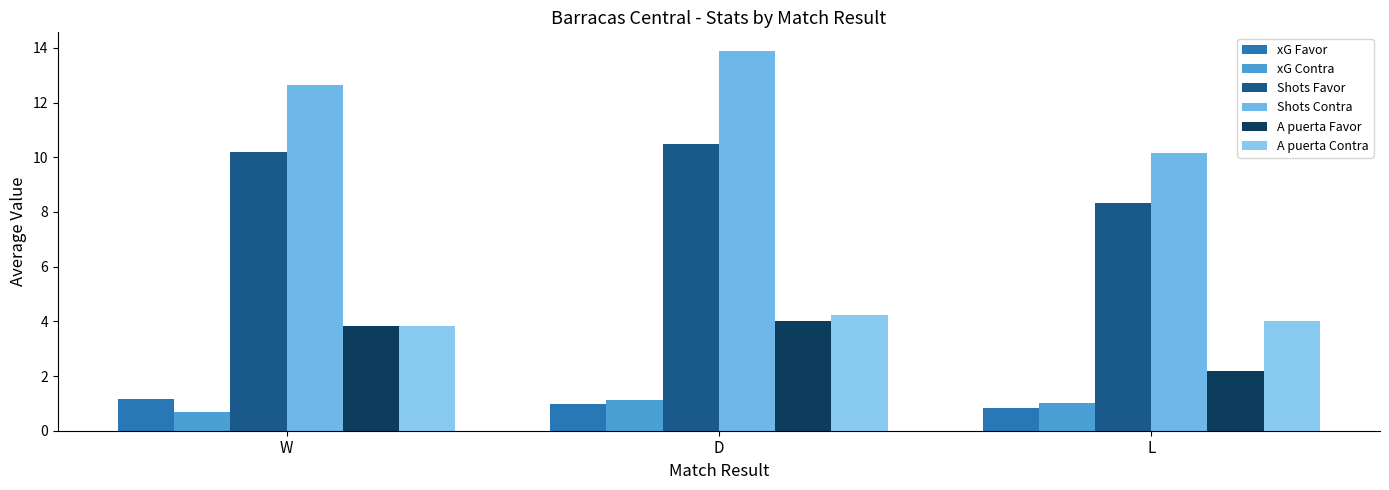

Are the bars horizontal?

No